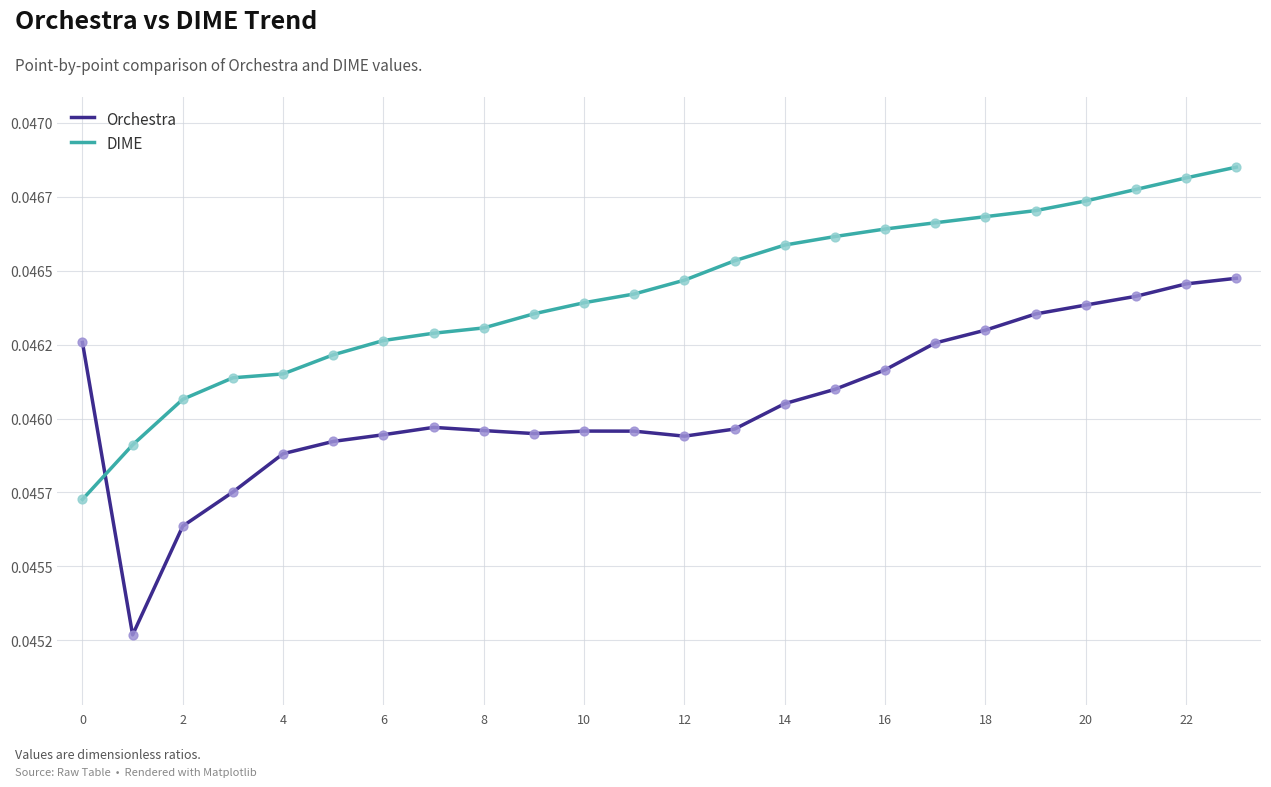

What are all the series names shown in the legend?

Orchestra, DIME